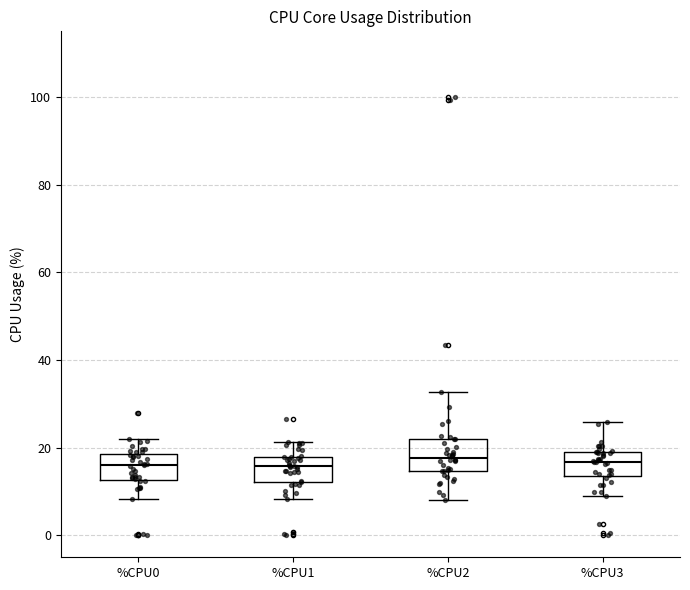

Reading left to right, read every box against the y-axis: the position of its median line, the range the box covers, and the ends of its whiskers. The values are not printed on the chart, so give them approximately, as read against the axis.

%CPU0: median 16, box 12 to 18, whiskers 8 to 22
%CPU1: median 16, box 12 to 18, whiskers 8 to 22
%CPU2: median 18, box 14 to 22, whiskers 8 to 32
%CPU3: median 16, box 14 to 18, whiskers 8 to 26